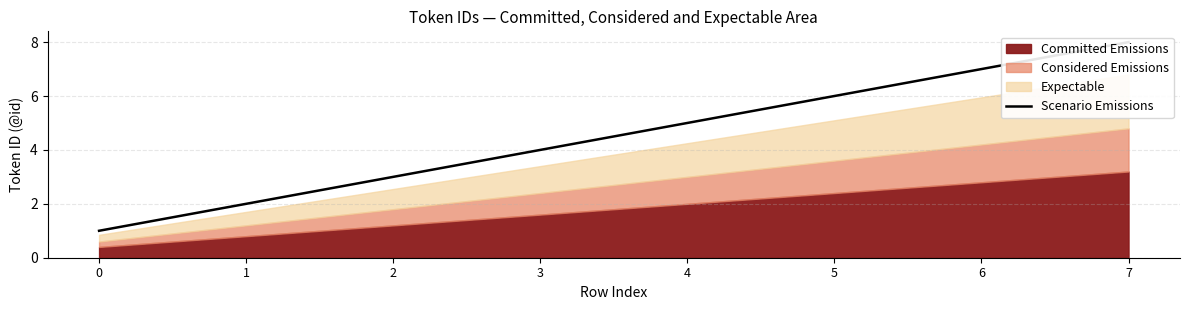

What is the value of the 3rd point from the left?

3